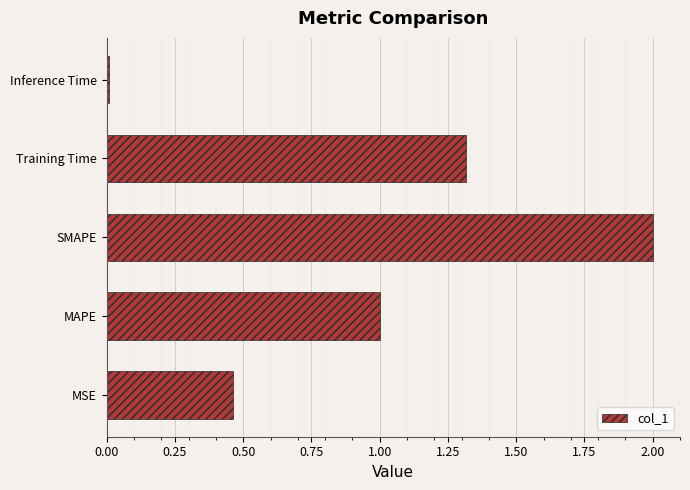

What is the difference between the values at MAPE and SMAPE?

1.0